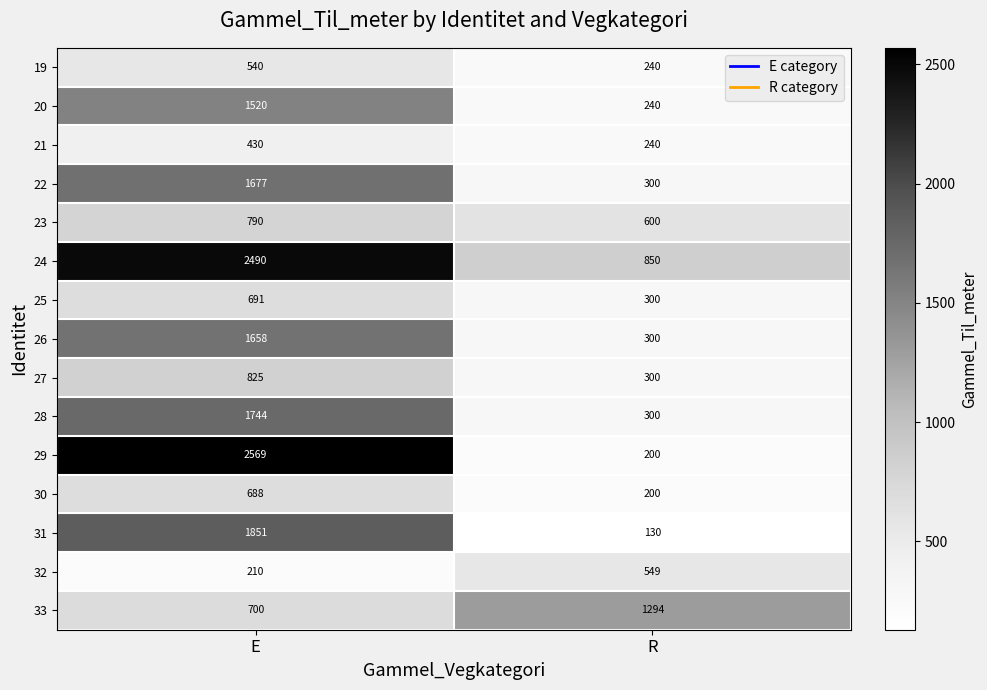

Which series has the largest range (max minus min)?

29